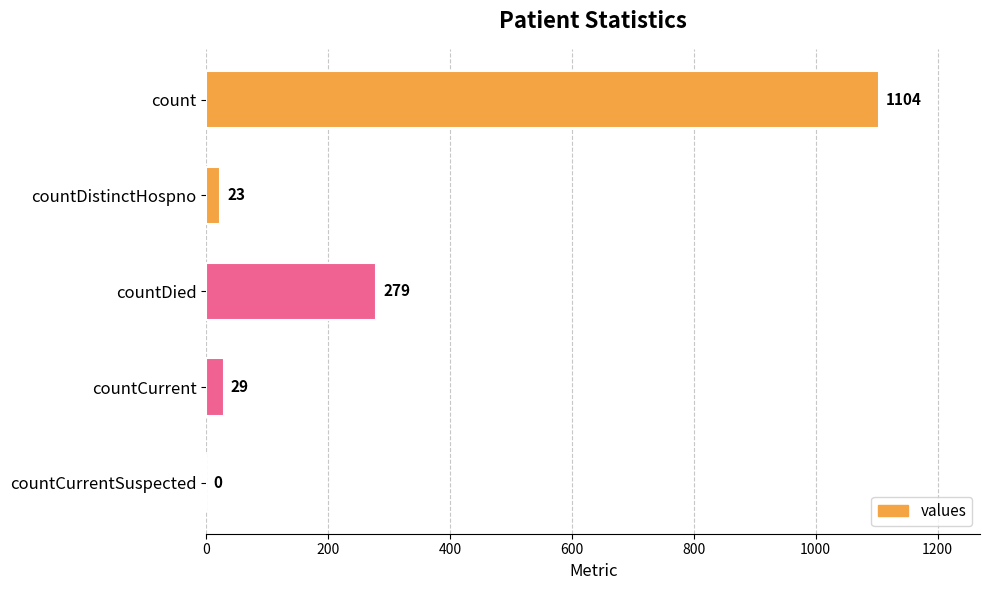

What value does the data have at countDied, to the nearest 50?

300